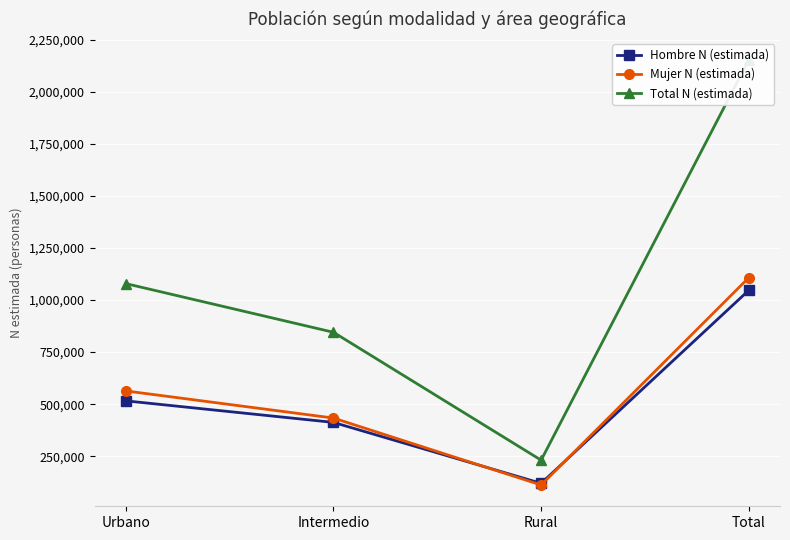

Between which two adjacent categories do Hombre N (estimada) and Mujer N (estimada) first intersect?

Intermedio and Rural